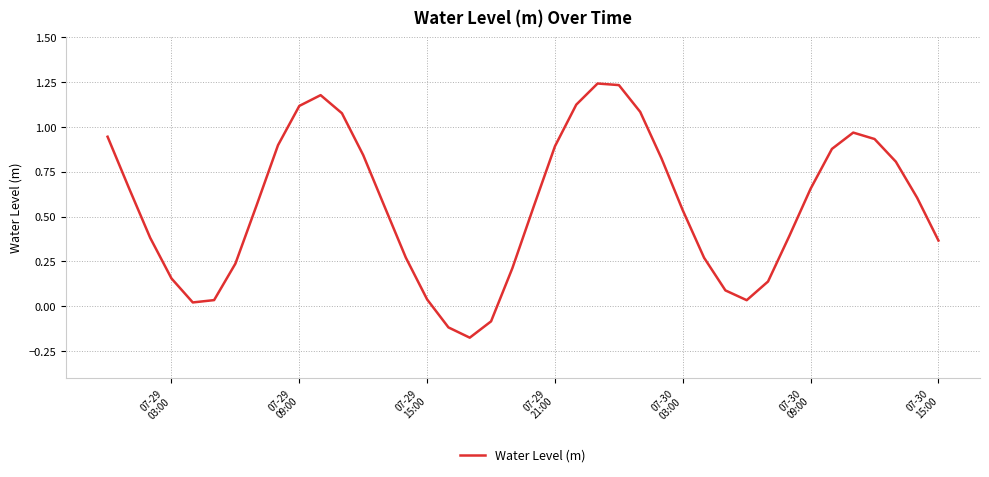

What is the difference between the maximum and minimum values?

1.4